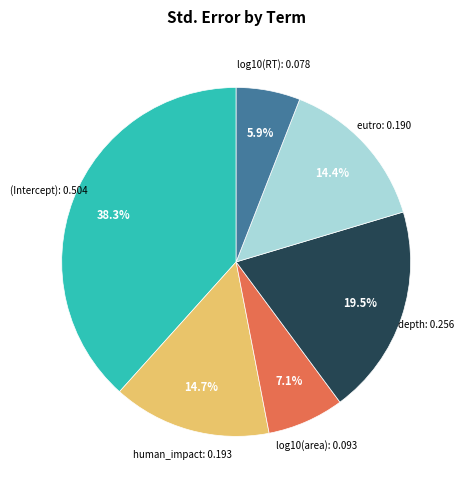

Between log10(area) and log10(RT), which is larger?

log10(area)